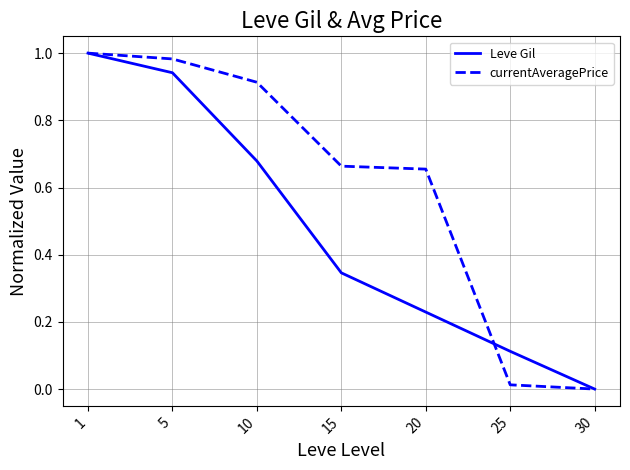

True or false: Leve Gil has a value of 0.0 at 30.

True